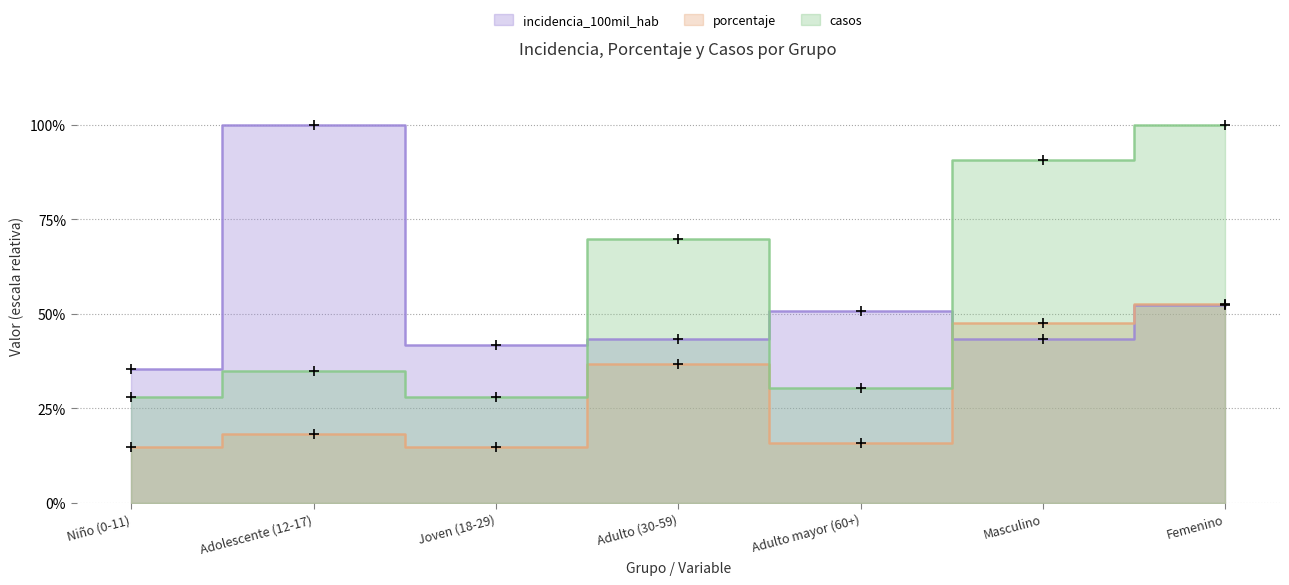

What is the label of the 7th point from the left?

Femenino